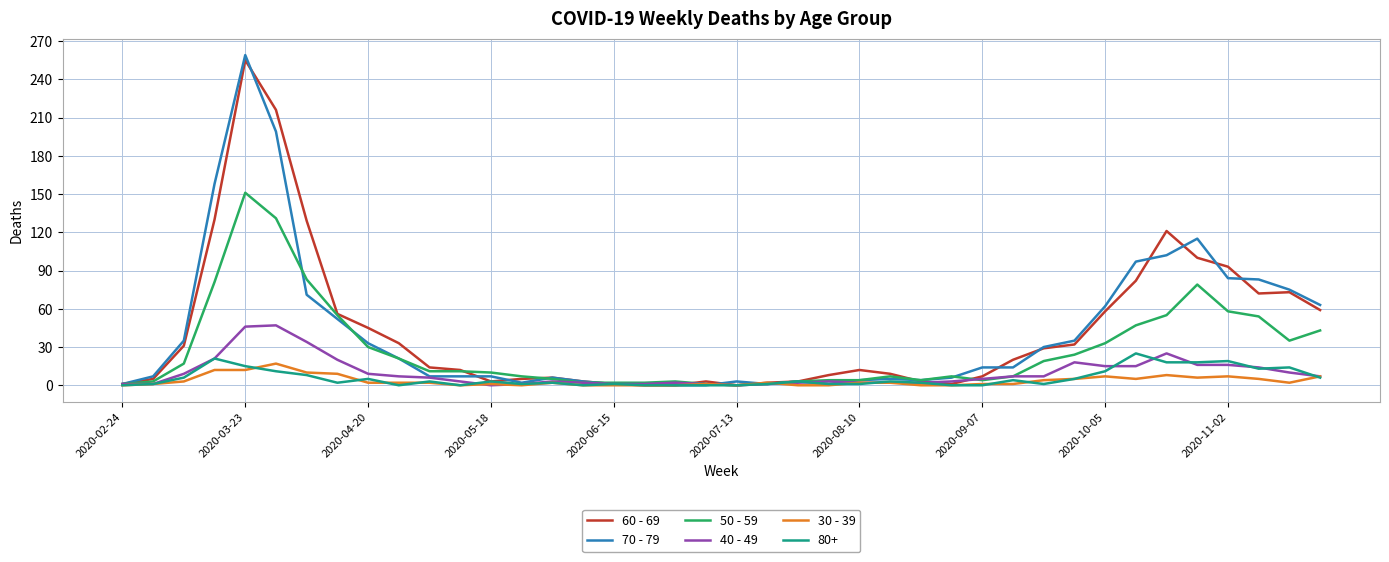

True or false: 60 - 69 has more than 0 interior local peaks.

True